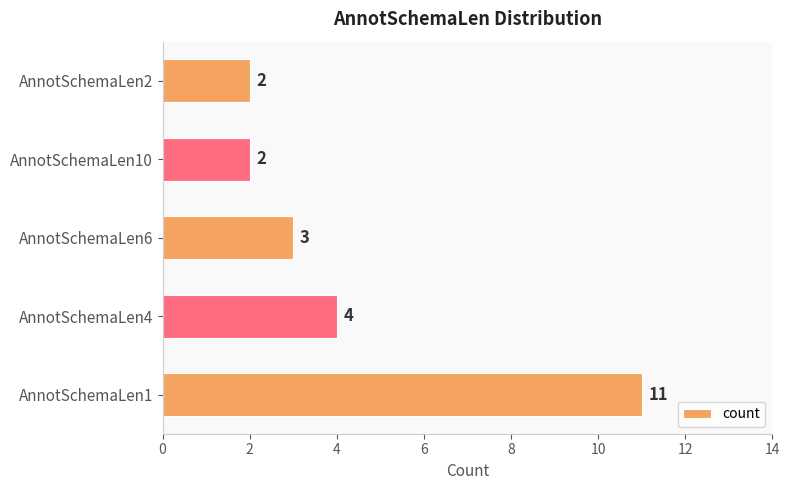

Between AnnotSchemaLen4 and AnnotSchemaLen6, which is larger?

AnnotSchemaLen4